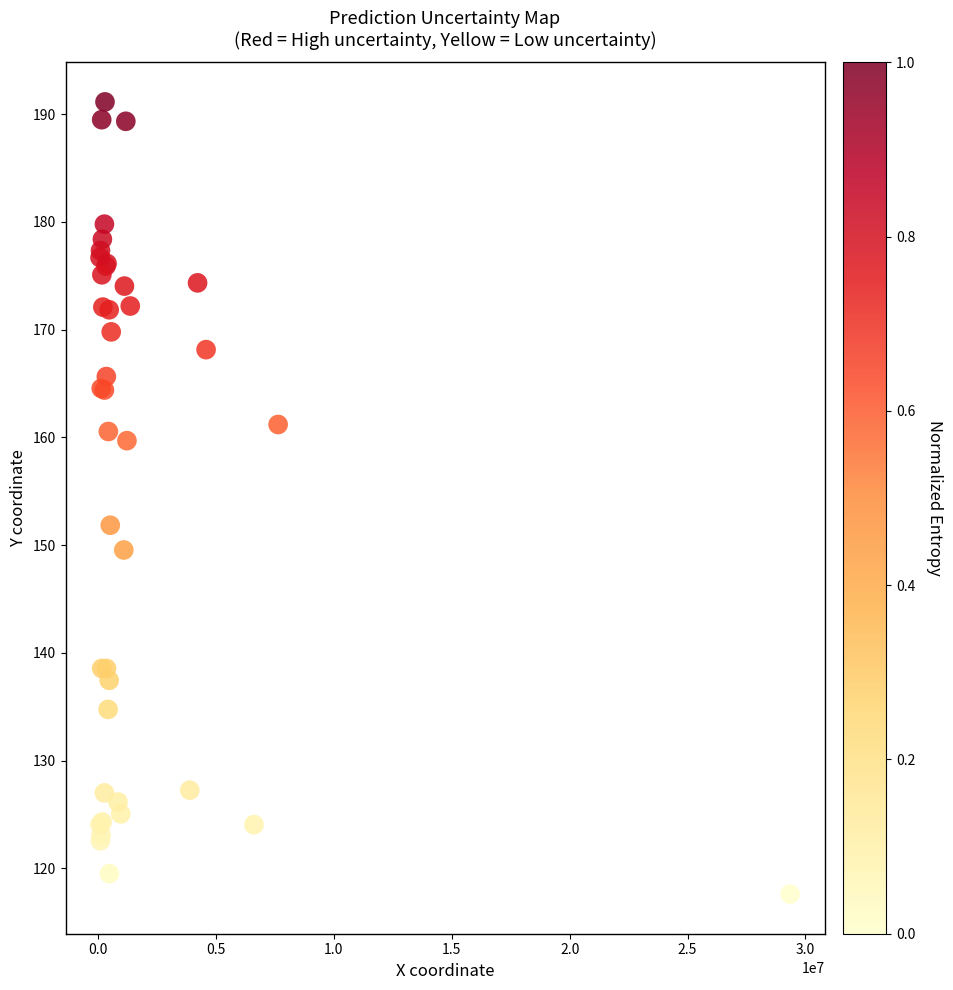

What Y value in the scatter plot is closest to 154?

151.9